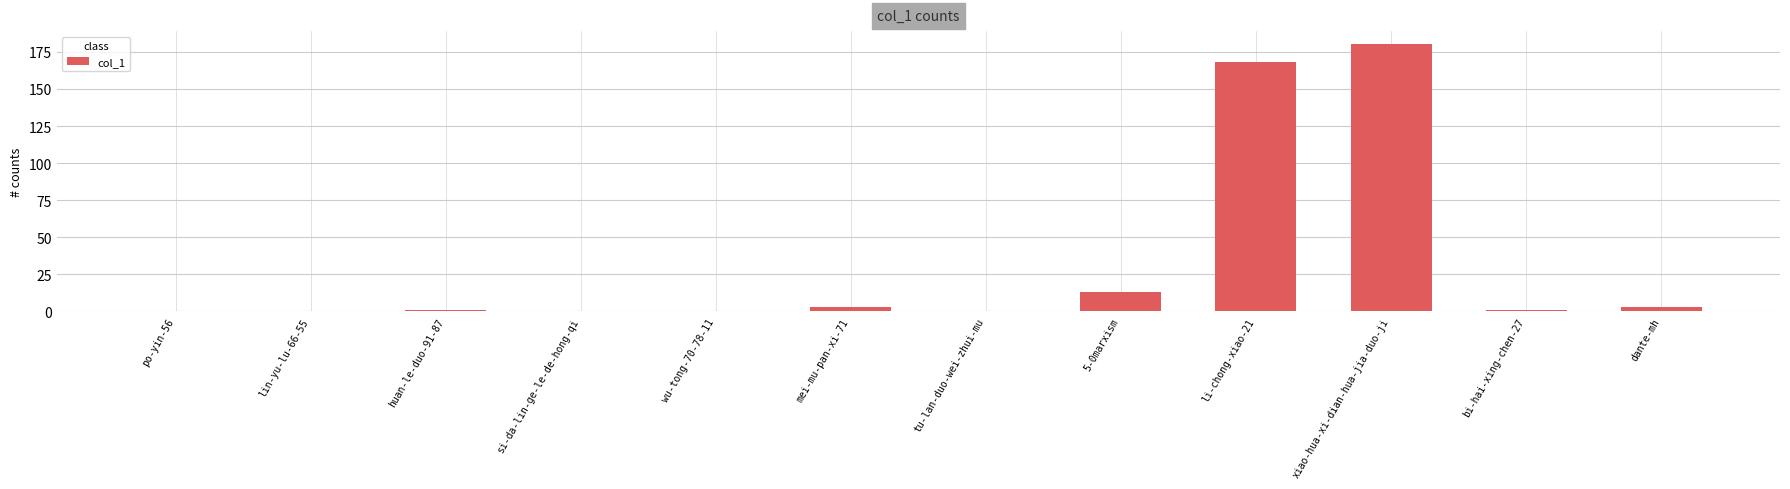

What is the difference between the values at wu-tong-70-78-11 and bi-hai-xing-chen-27?

1